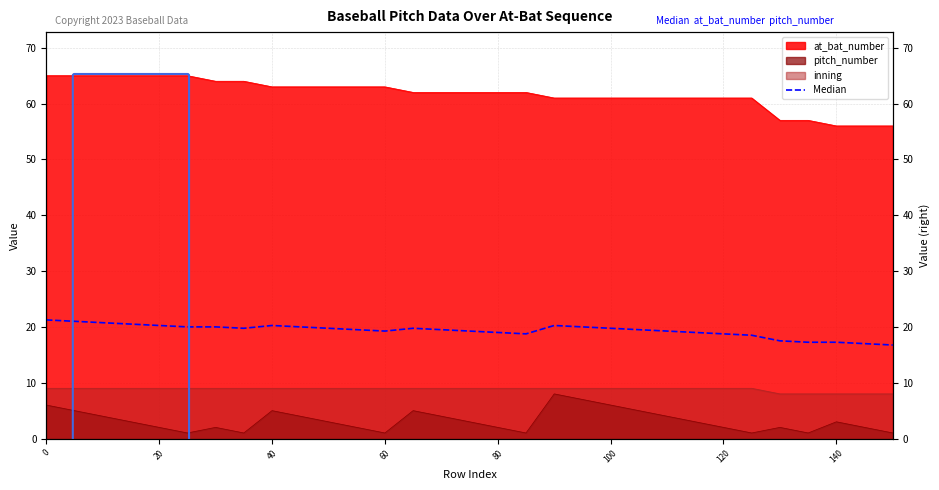

Reading left to right, extract all data points from this chart.

21.2	21.0	20.8	20.5	20.2	20.0	20.0	19.8	20.2	20.0	19.8	19.5	19.2	19.8	19.5	19.2	19.0	18.8	20.2	20.0	19.8	19.5	19.2	19.0	18.8	18.5	17.5	17.2	17.2	17.0	16.8